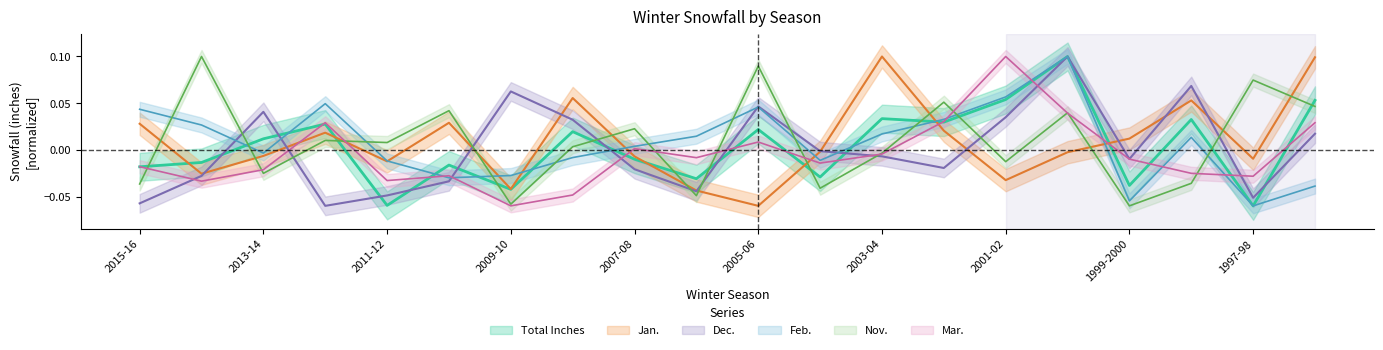

What are all the series names shown in the legend?

Total Inches, Jan., Nov., Dec., Feb., Mar.